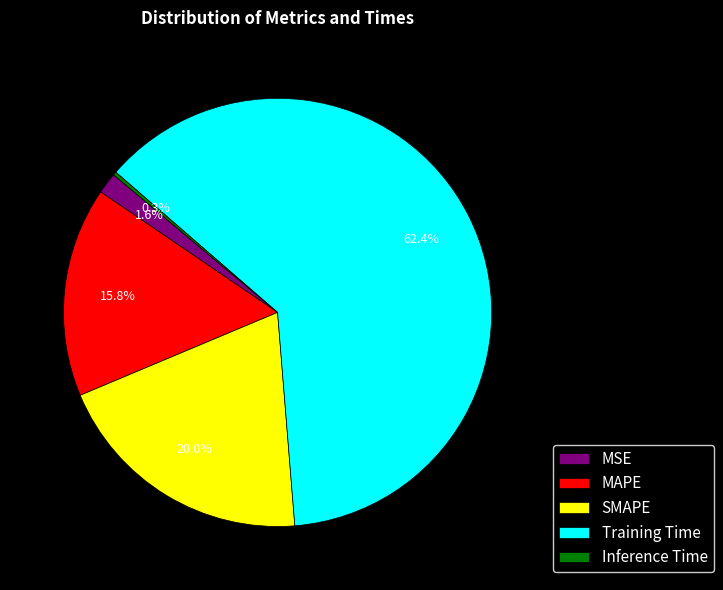

What percentage is NOT represented by MAPE?

84.2%